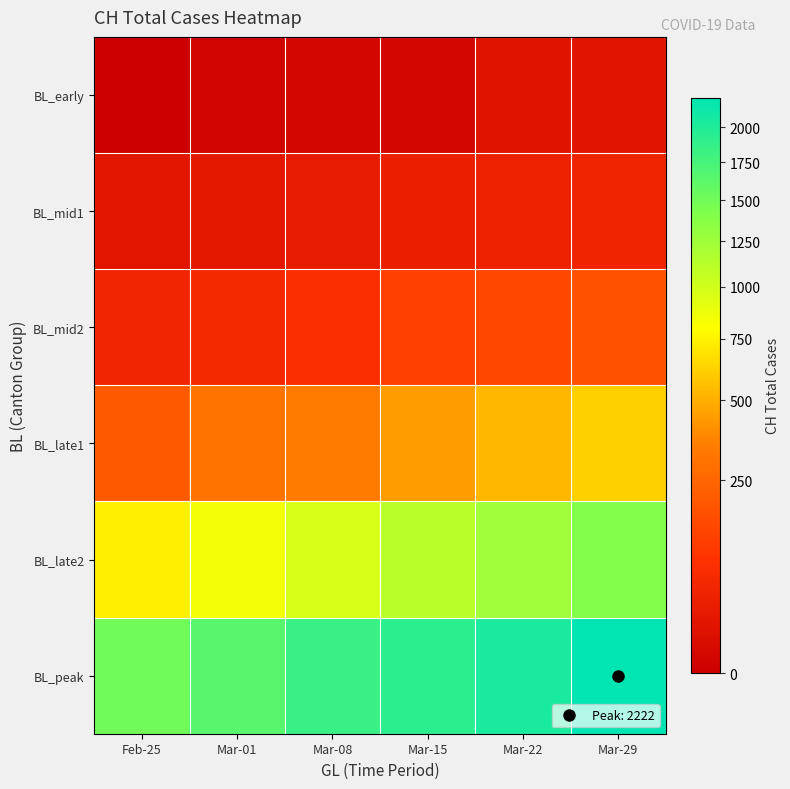

Reading left to right, transcribe all the data shown in this chart.

BL_early: Feb-25=0	Mar-01=1	Mar-08=2	Mar-15=2	Mar-22=13	Mar-29=15
BL_mid1: Feb-25=16	Mar-01=22	Mar-08=27	Mar-15=35	Mar-22=39	Mar-29=47
BL_mid2: Feb-25=48	Mar-01=61	Mar-08=74	Mar-15=123	Mar-22=145	Mar-29=174
BL_late1: Feb-25=200	Mar-01=303	Mar-08=339	Mar-15=443	Mar-22=526	Mar-29=617
BL_late2: Feb-25=741	Mar-01=842	Mar-08=971	Mar-15=1120	Mar-22=1241	Mar-29=1404
BL_peak: Feb-25=1505	Mar-01=1654	Mar-08=1834	Mar-15=1924	Mar-22=2038	Mar-29=2222